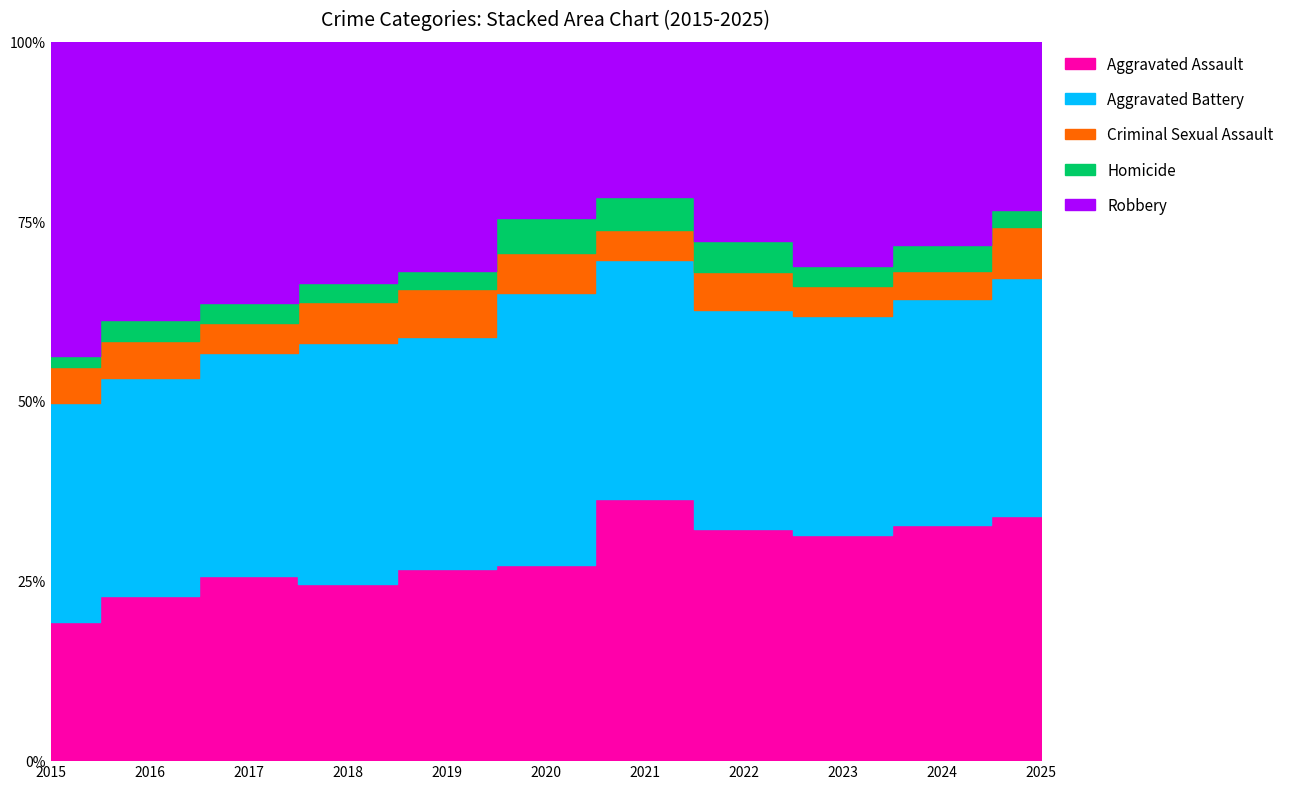

What value does the Criminal Sexual Assault series have at 2018?

51